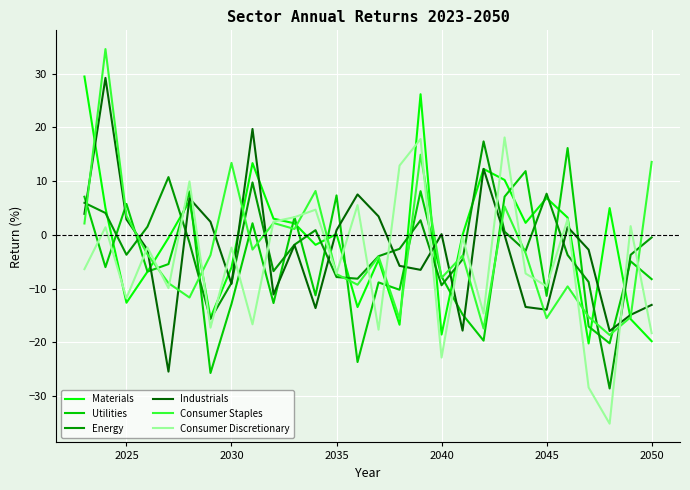

What is the maximum value for Industrials?

29.2